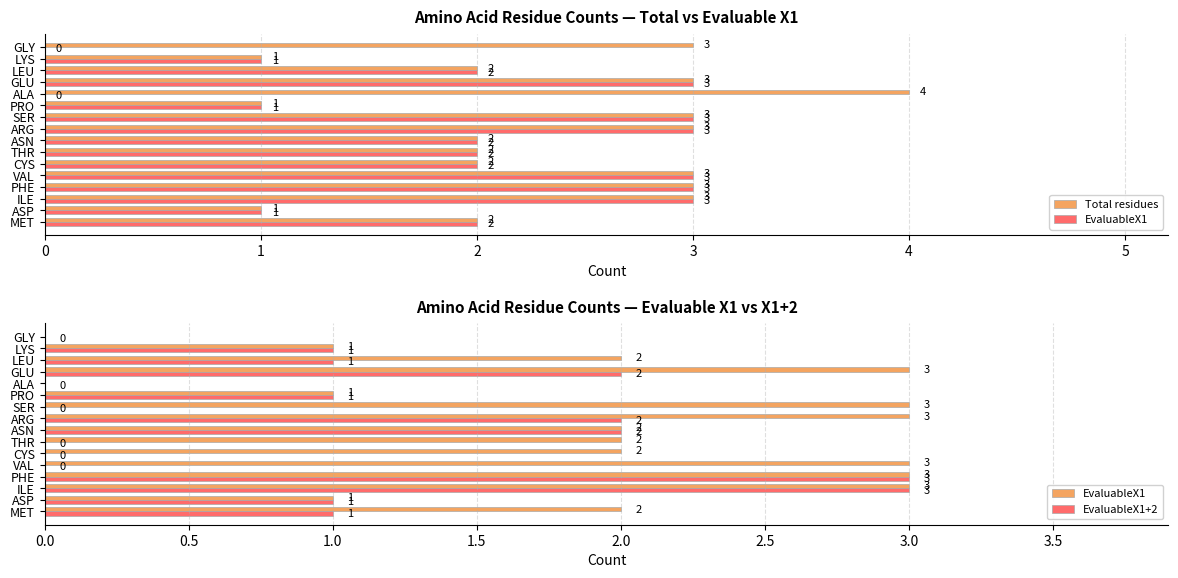

What is the difference between the second highest and minimum values in the Total residues series?

2